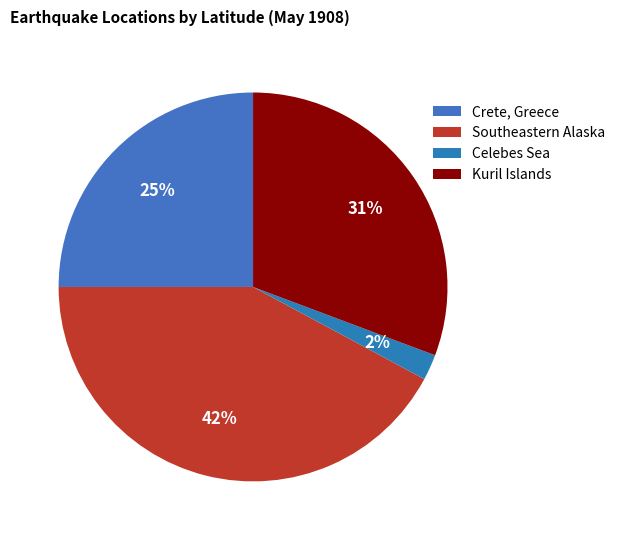

To the nearest percent, what is the difference between the largest and smallest slice percentages?

40%